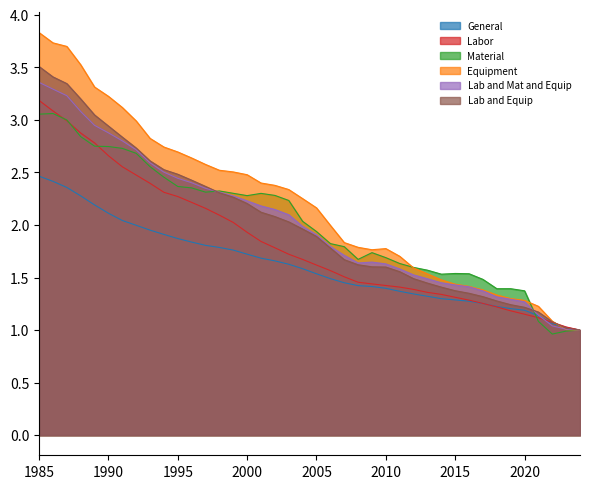

What is the difference between the maximum and minimum values in the General series?

1.5